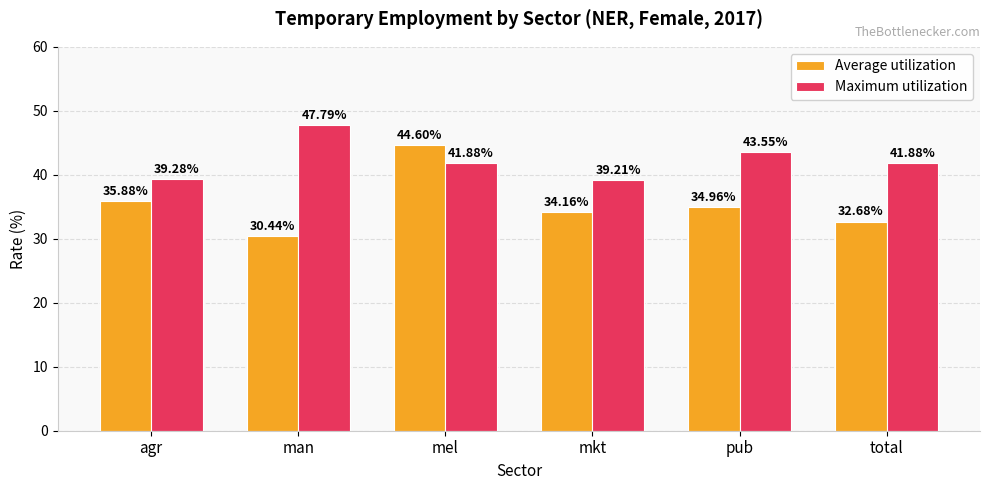

Rank the series by their average value, from highest to lowest.

Maximum utilization, Average utilization